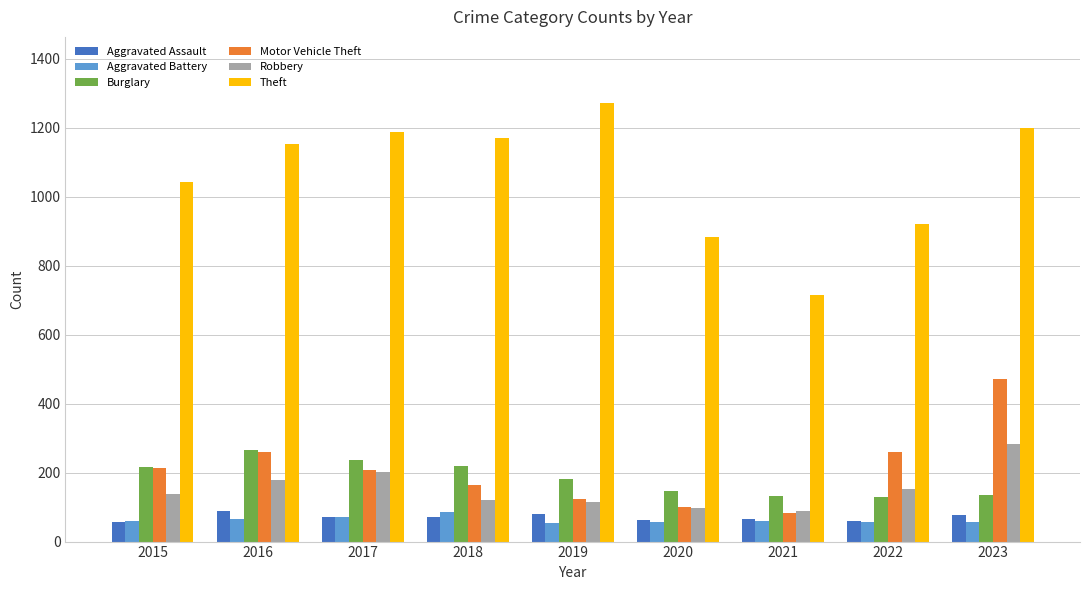

Where is Burglary nearest to the value 198?

2019